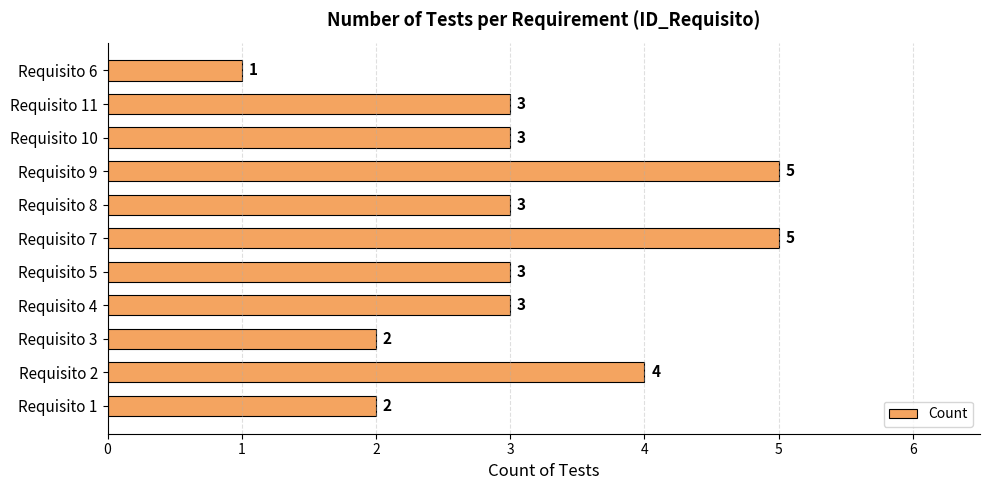

What is the average value?

3